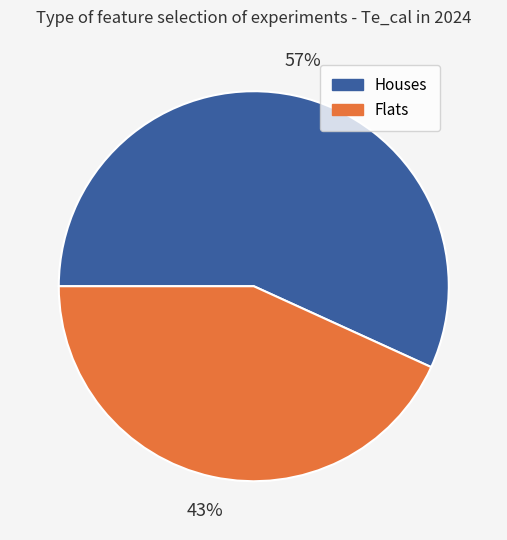

Count the number of slices in the pie.

2